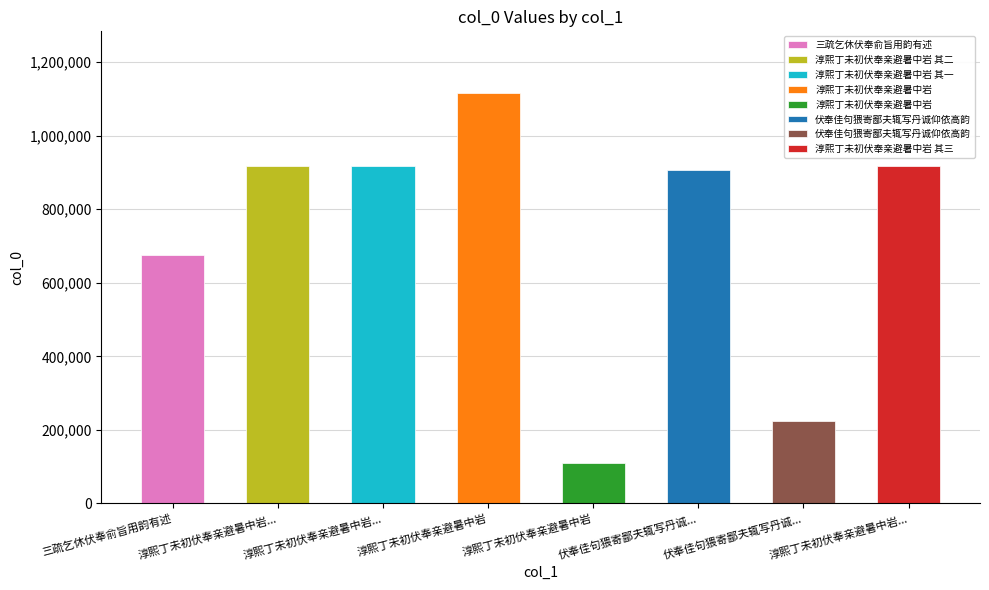

Which has a higher value, 淳熙丁未初伏奉亲避暑中岩 其一 or 淳熙丁未初伏奉亲避暑中岩?

淳熙丁未初伏奉亲避暑中岩